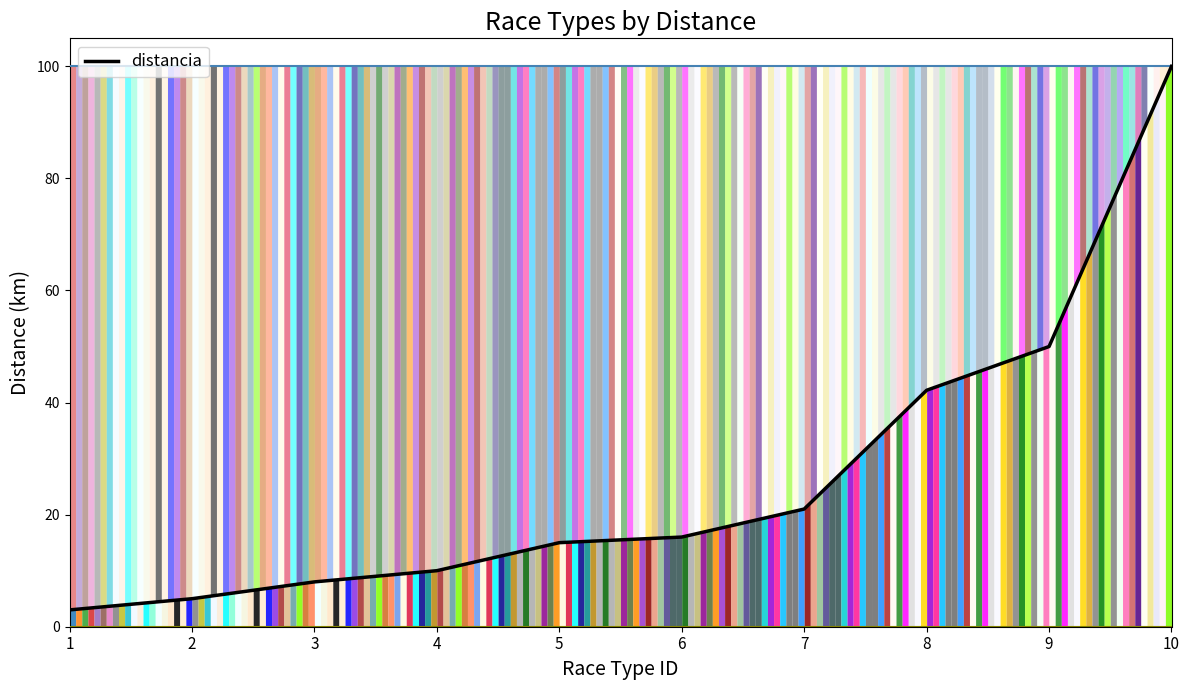

List the labels in order of value, largest first.

10, 9, 8, 7, 6, 5, 4, 3, 2, 1